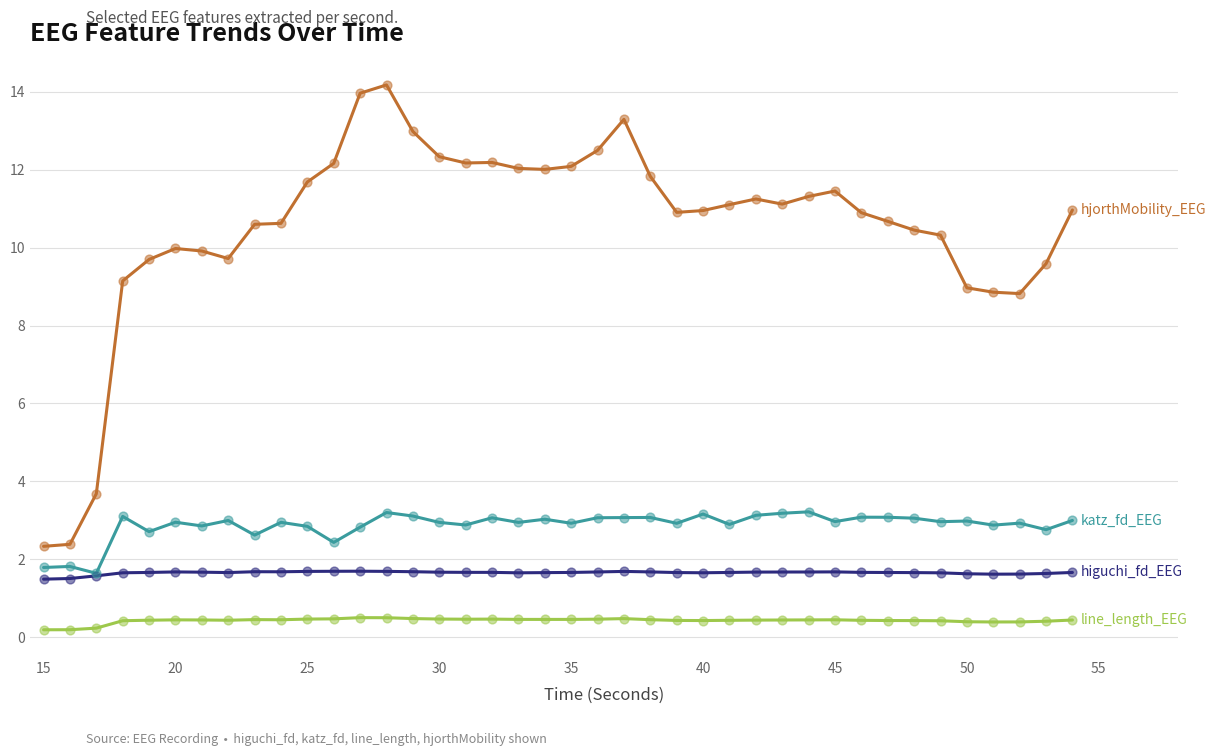

What is the maximum value shown in the chart?

14.2